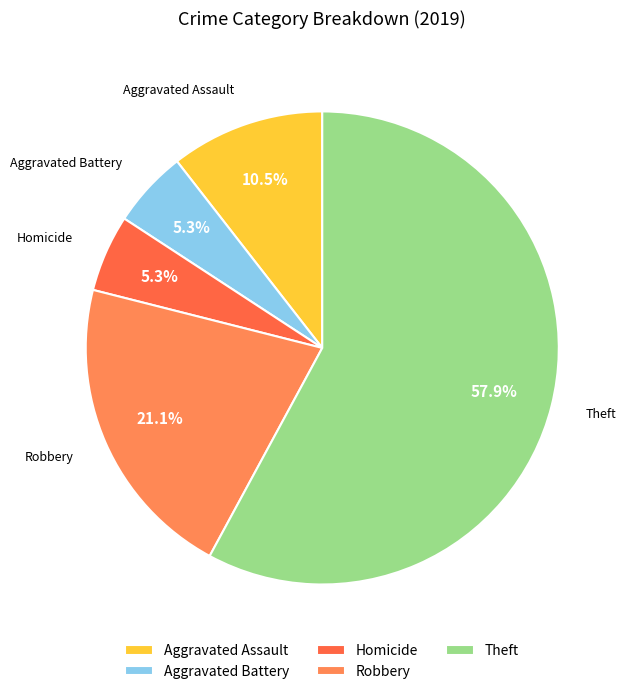

Which category has the biggest portion of the pie?

Theft